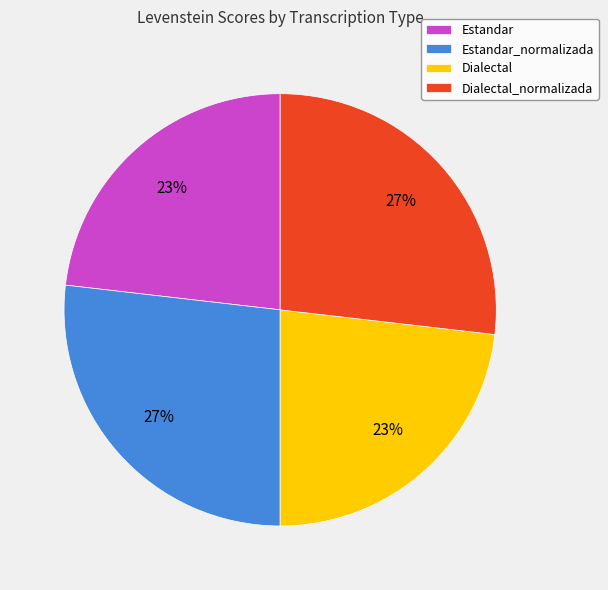

Is it true that Estandar_normalizada is 27% of the pie?

True